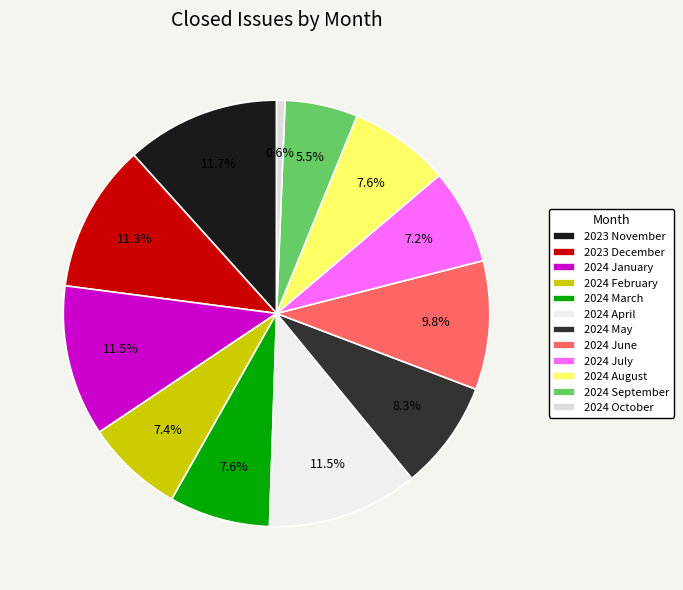

To the nearest percent, what is the average slice percentage?

8%